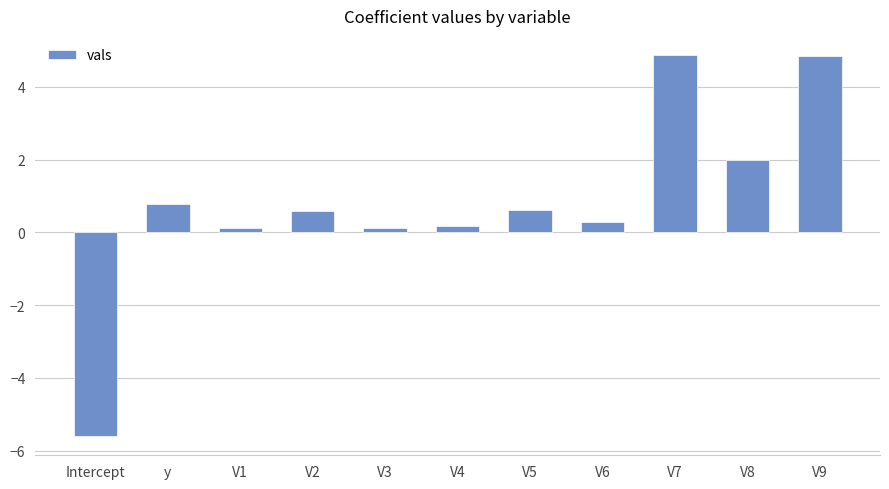

True or false: the data shows 0.6 at V2.

True